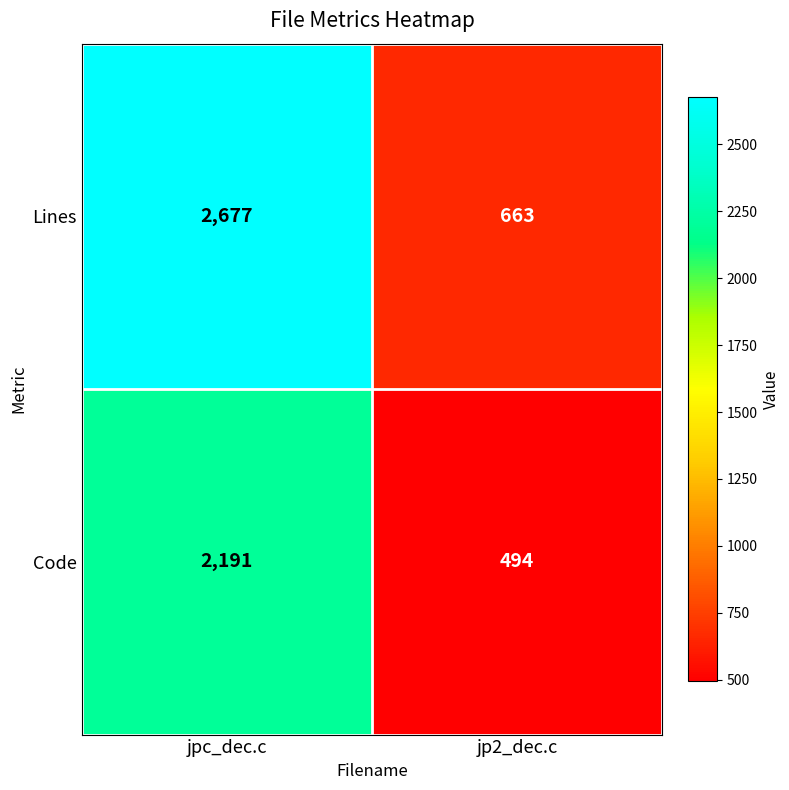

Rank the series by their average value, from lowest to highest.

Code, Lines